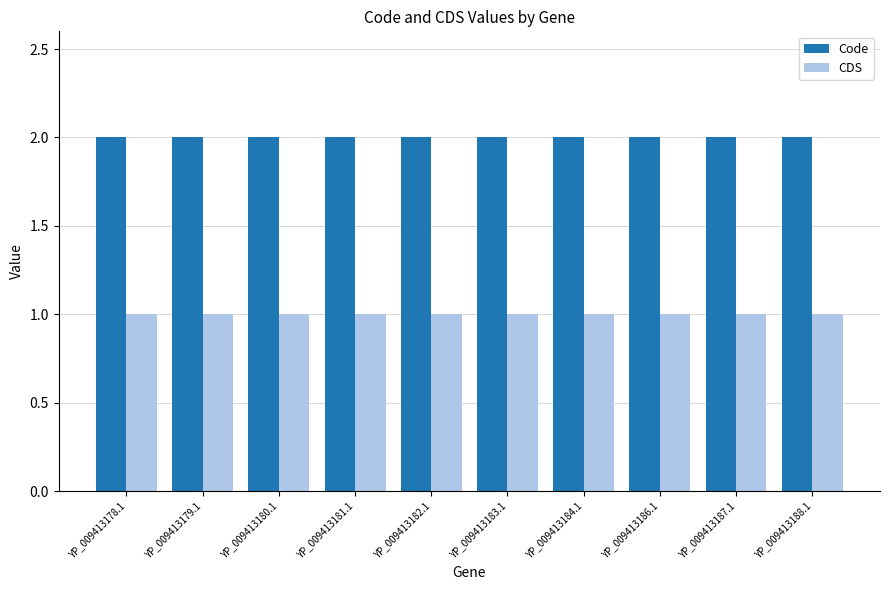

Read the CDS value at YP_009413187.1.

1